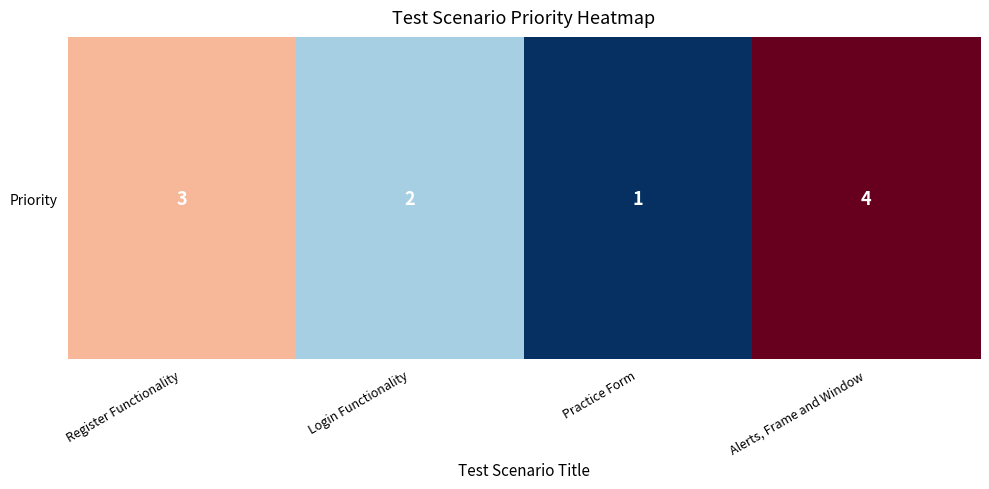

What is the approximate value at Alerts, Frame and Window?

4